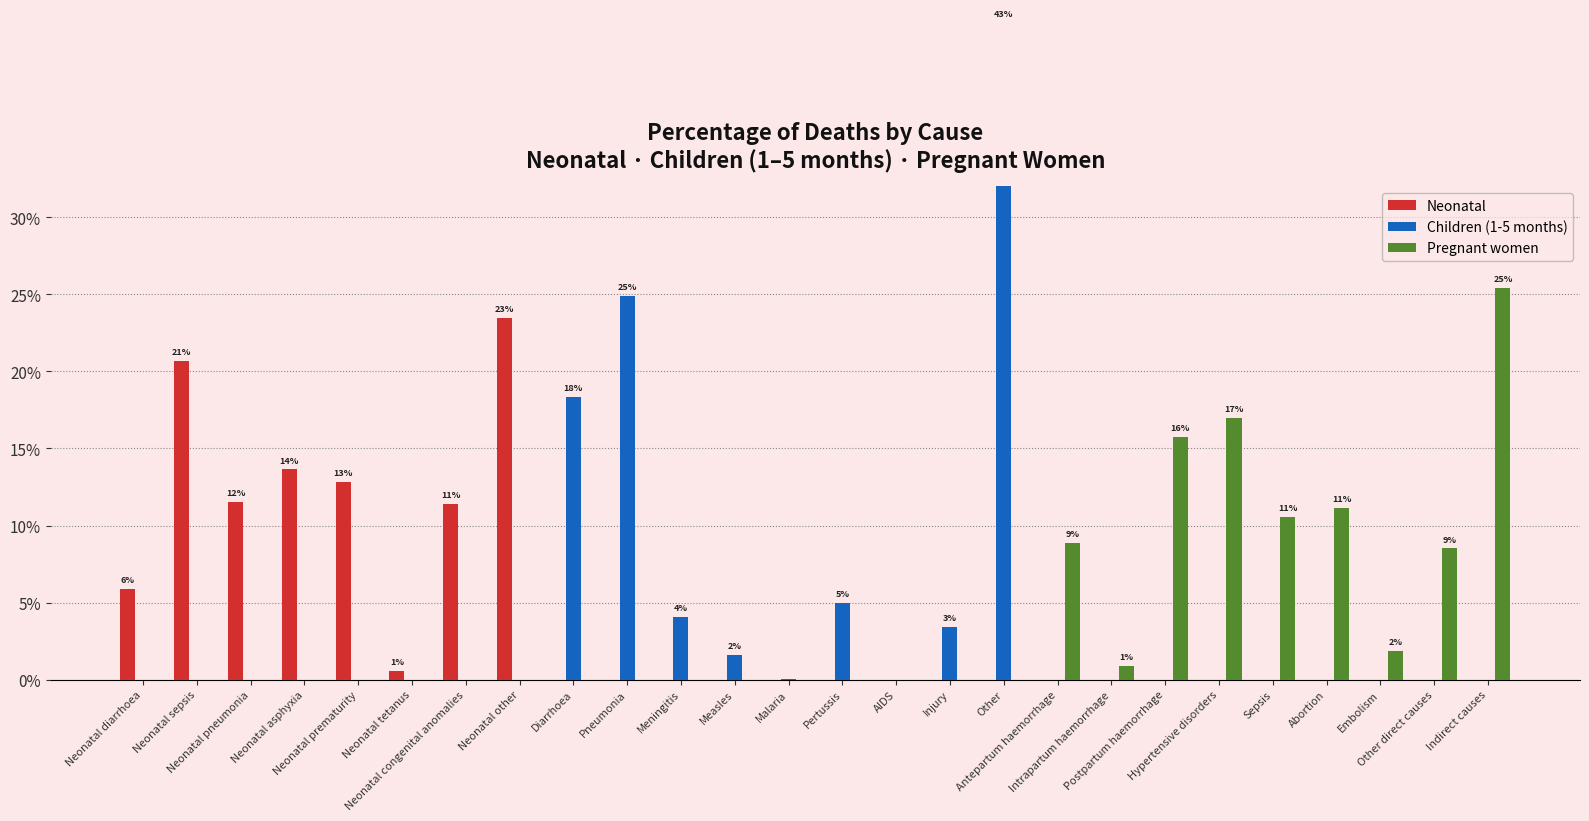

Is the value of Pregnant women at Pertussis greater than the value of Children (1-5 months) at Intrapartum haemorrhage?

No